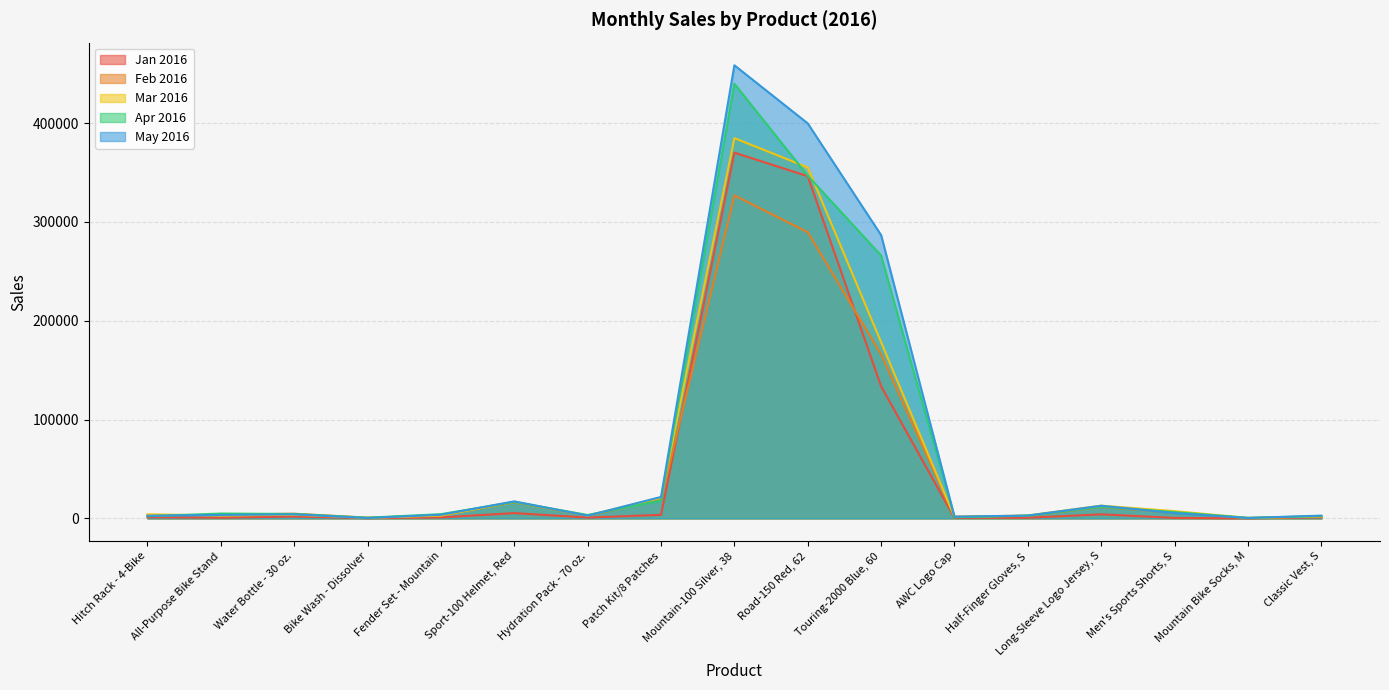

What is the label of the 17th point from the right?

Hitch Rack - 4-Bike